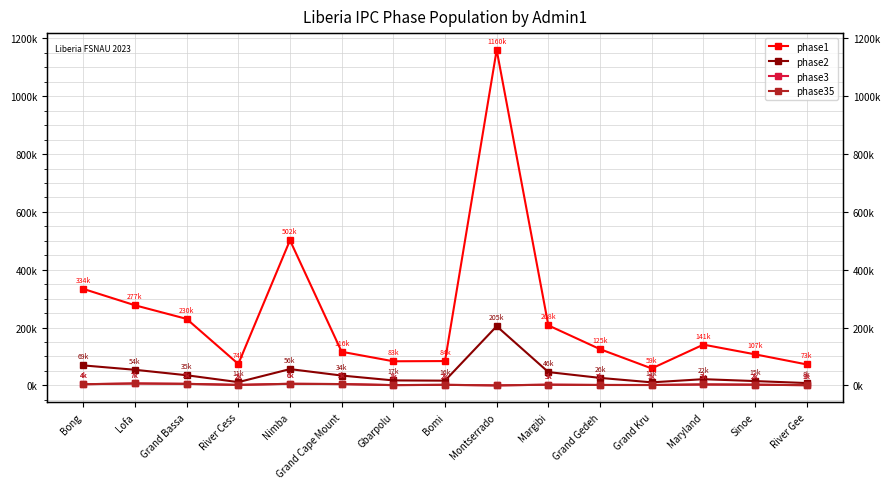

What is the label of the 7th point from the right?

Montserrado